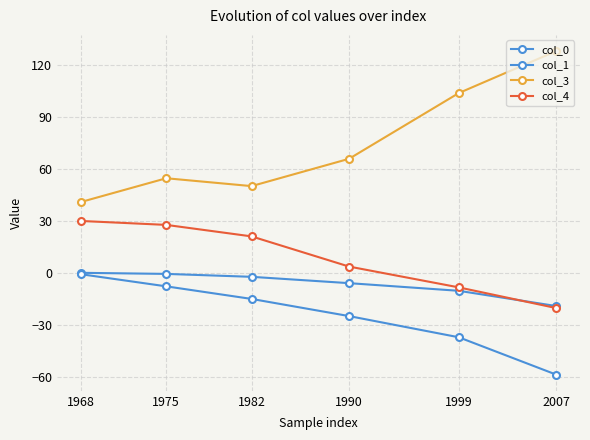

What is the lowest value of the col_4 series?

-20.4